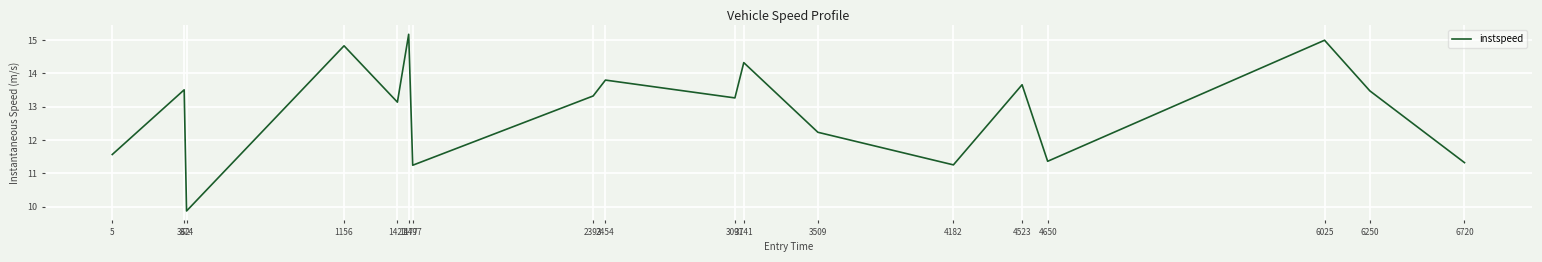

How many values are below 13?

7